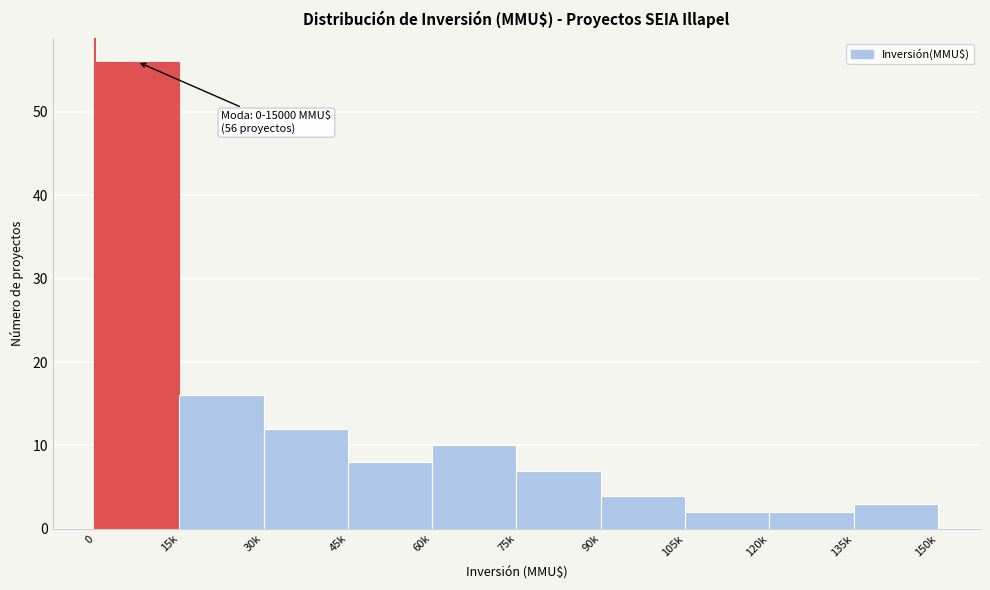

Reading right to left, extract all data points from this chart.

3	2	2	4	7	10	8	12	16	56